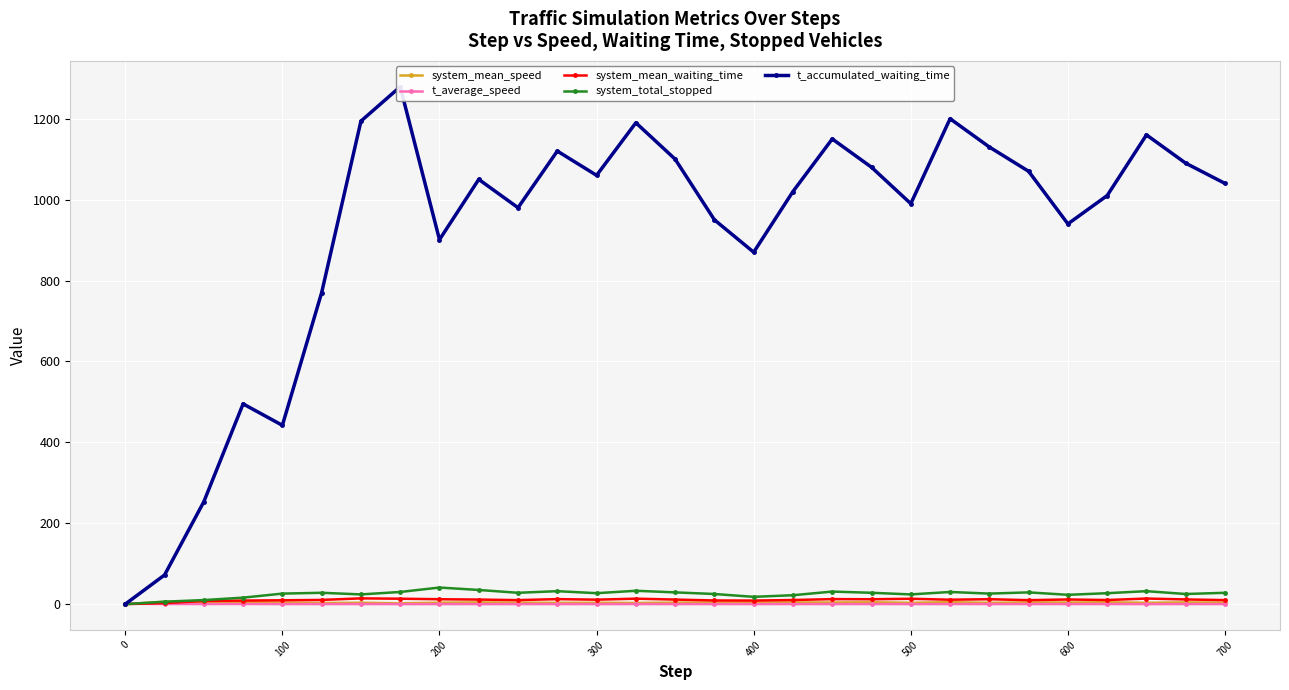

True or false: system_mean_speed has more than 1 interior local peaks.

True